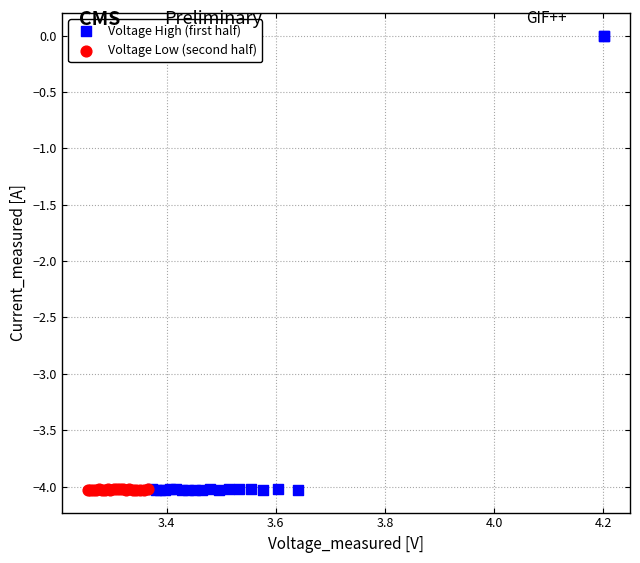

Which series has the largest Y range (max minus min)?

Voltage High (first half)